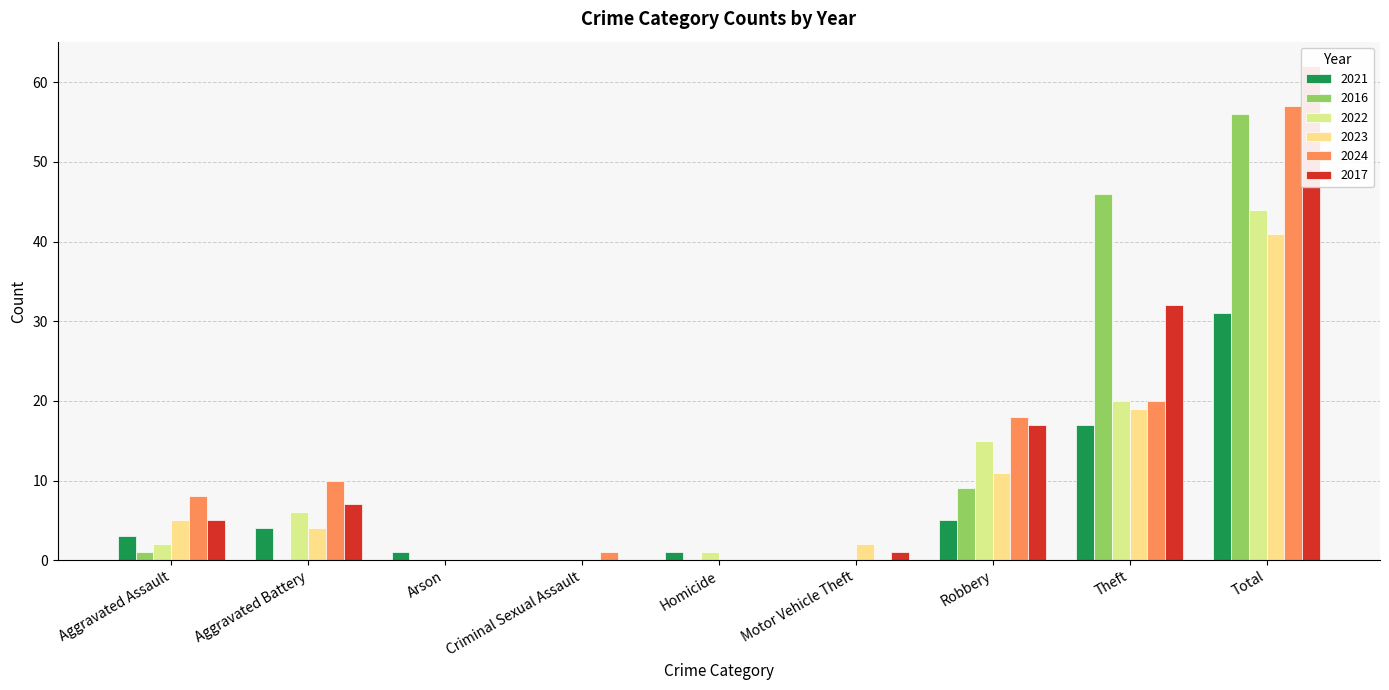

At how many categories does at least one series exceed 16?

3